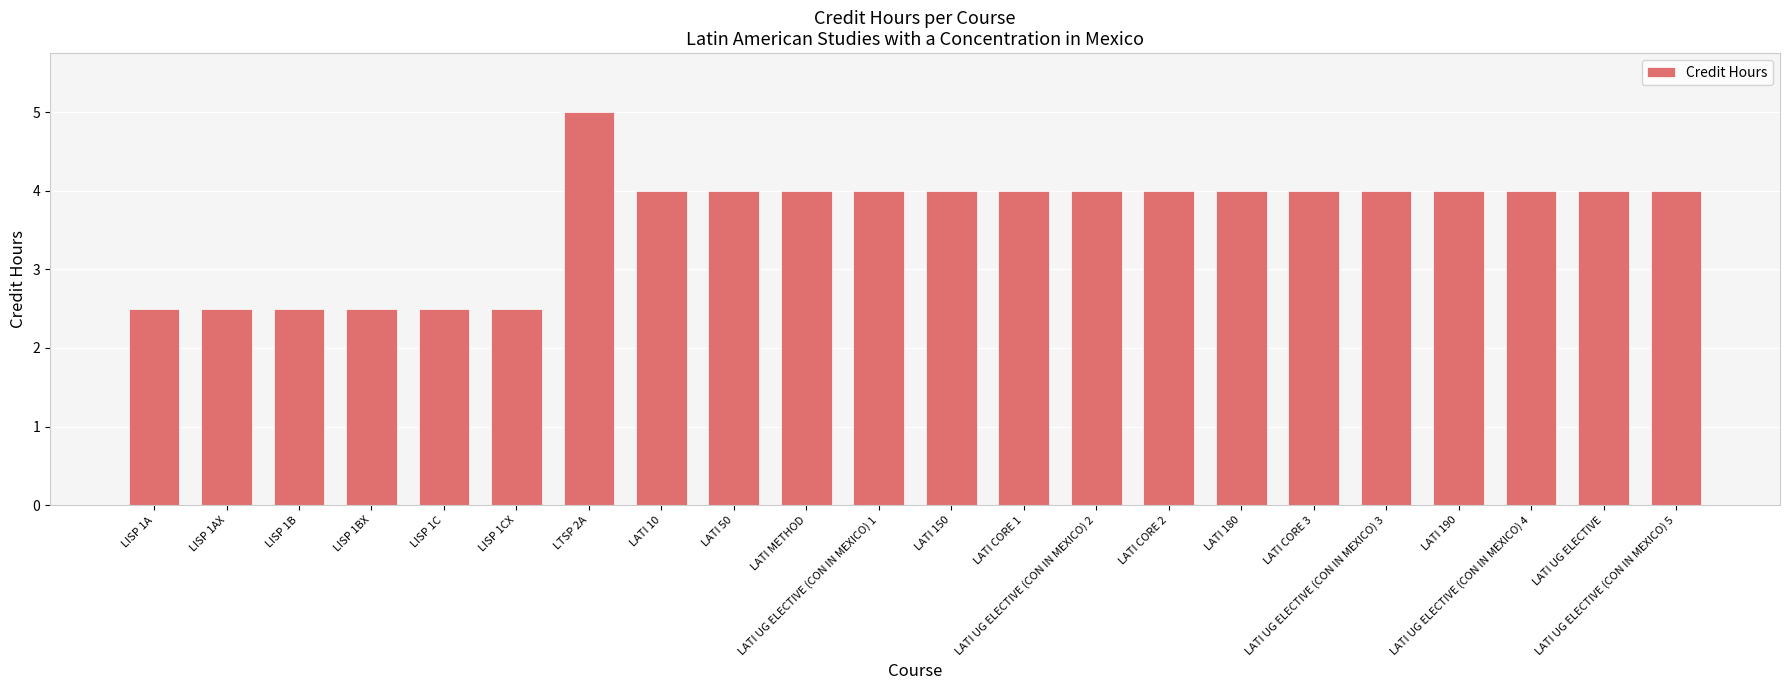

What is the maximum value shown in the chart?

5.0